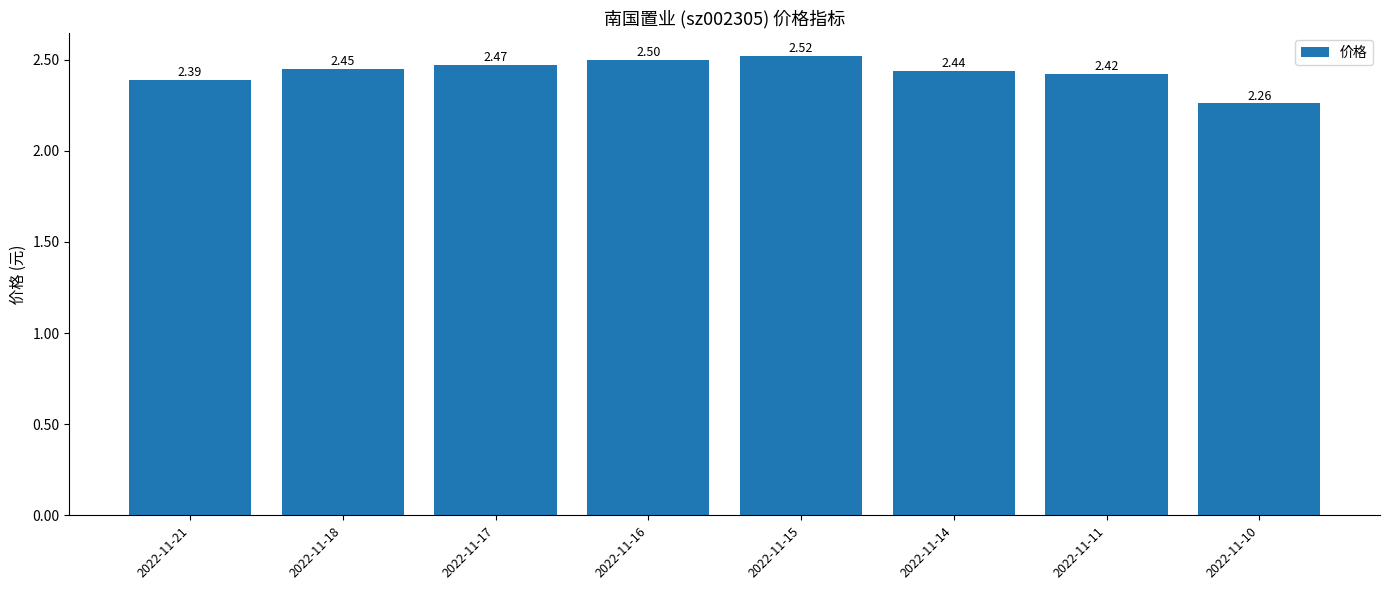

At which label is the value closest to 2?

2022-11-10